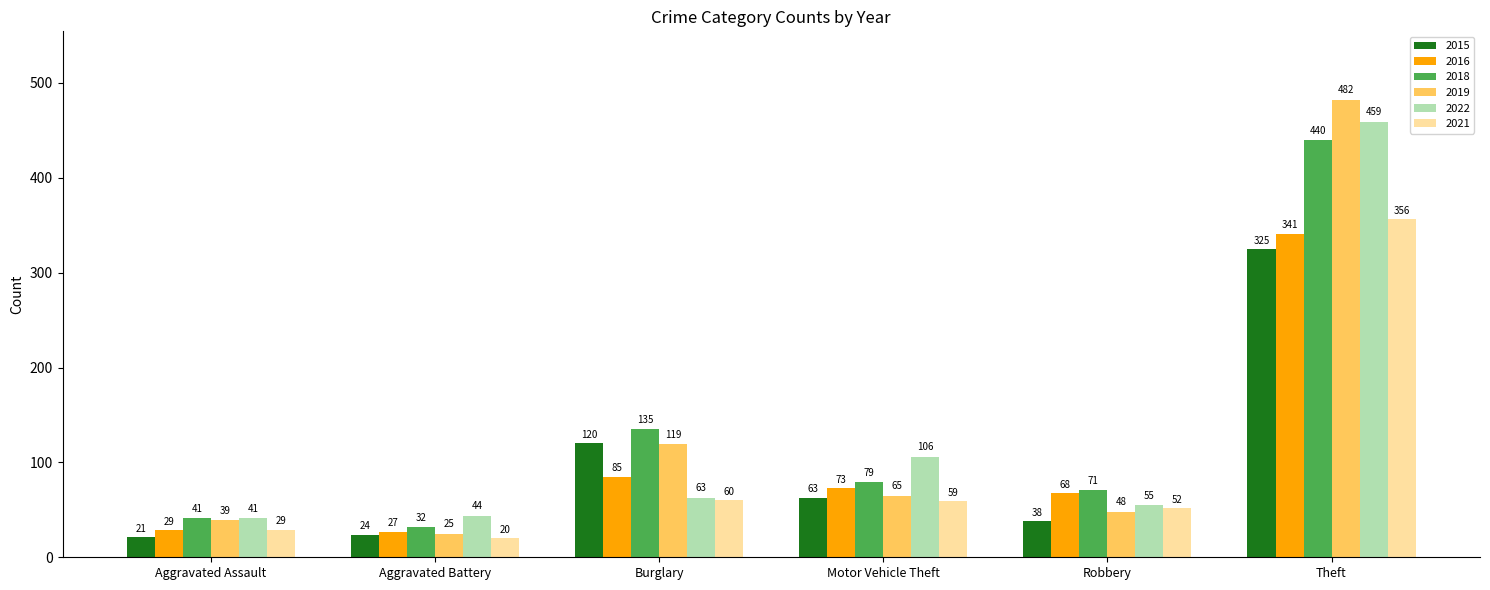

At how many categories does at least one series exceed 290?

1